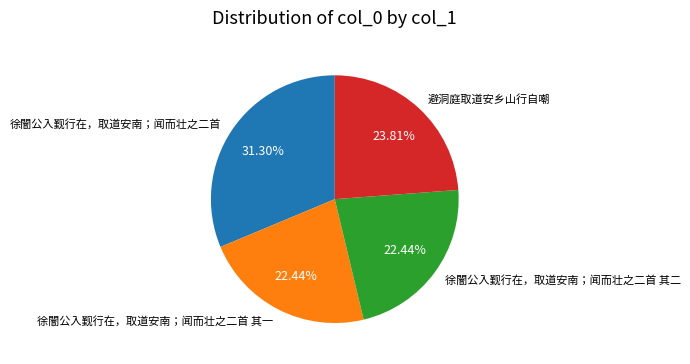

What is the ratio of the value at 徐闇公入觐行在，取道安南；闻而壮之二首 其二 to the value at 徐闇公入觐行在，取道安南；闻而壮之二首 其一?

1.0